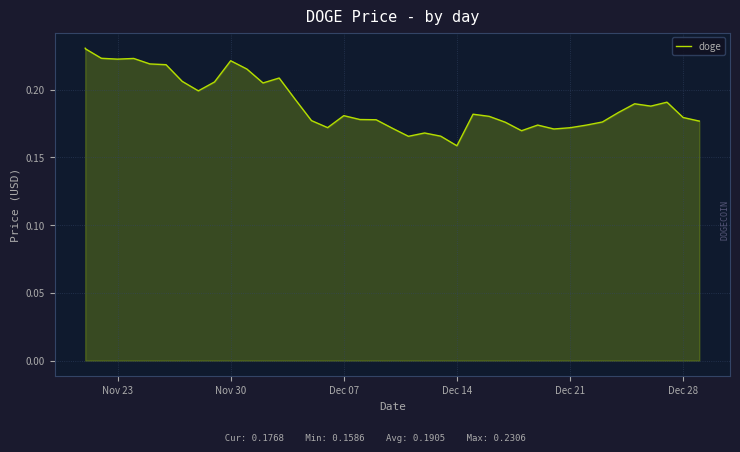

The chart shows a value of 0.2 at Dec 28. True or false?

True